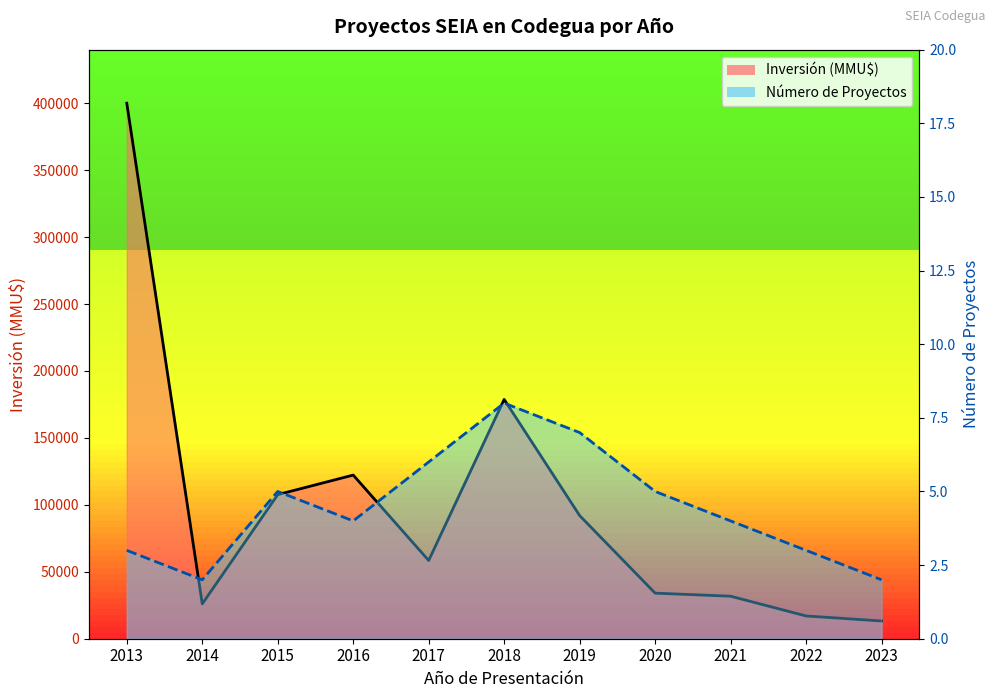

How many lines are shown in the chart?

2